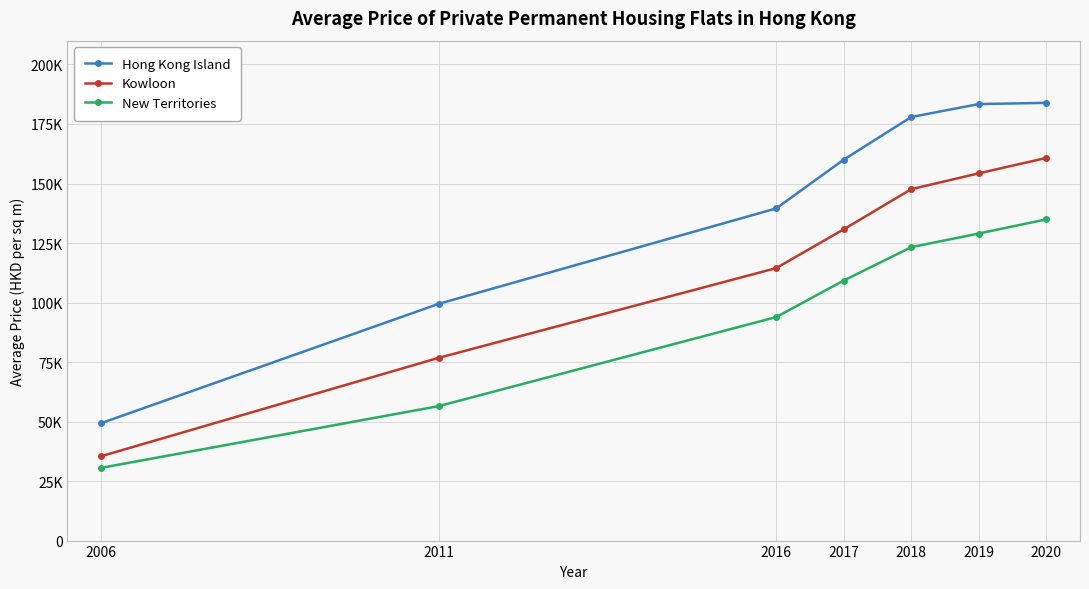

What are all the series names shown in the legend?

Hong Kong Island, Kowloon, New Territories